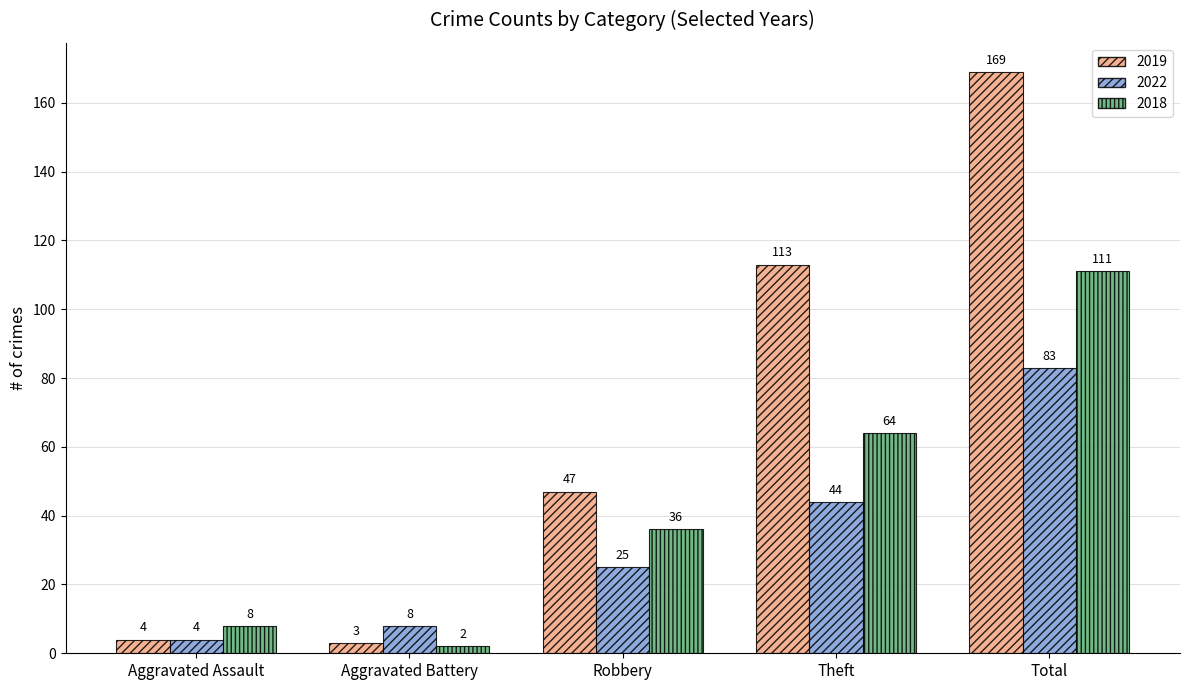

True or false: 2022 has a value of 48 at Total.

False